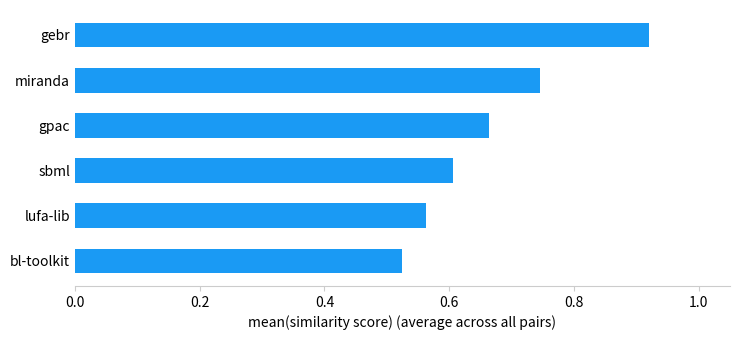

How many bars are there in total?

6